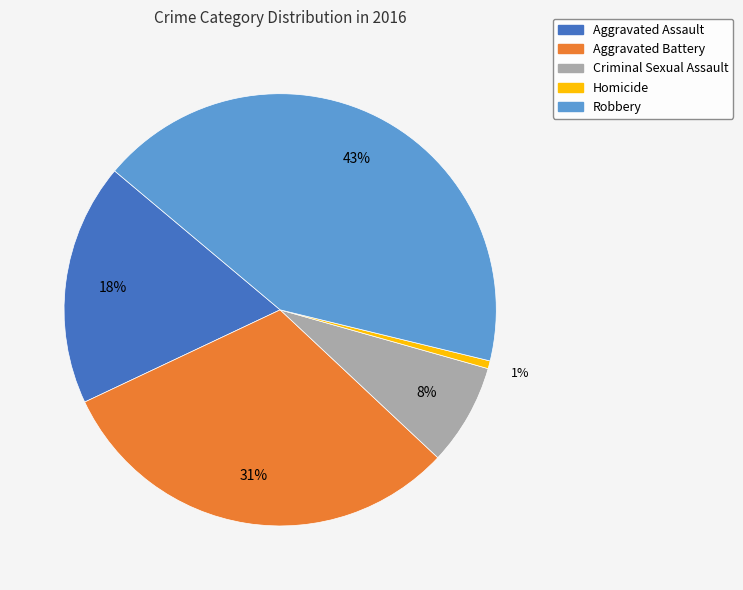

How many segments does this pie chart have?

5